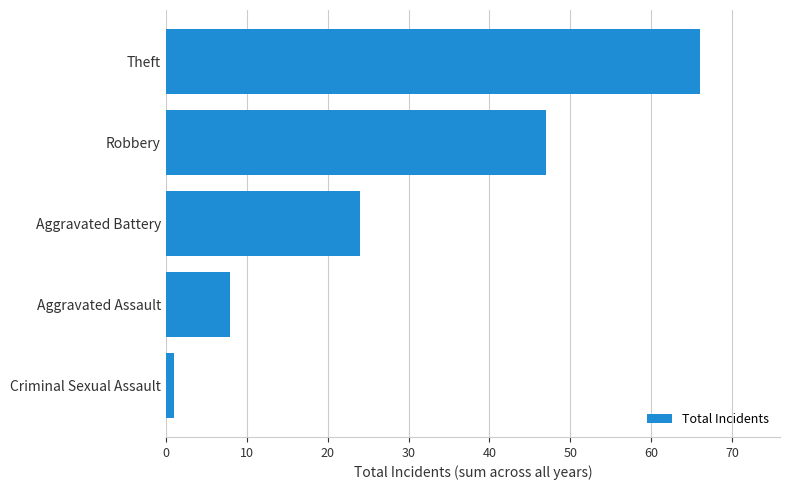

Rank the categories by value from highest to lowest.

Theft, Robbery, Aggravated Battery, Aggravated Assault, Criminal Sexual Assault